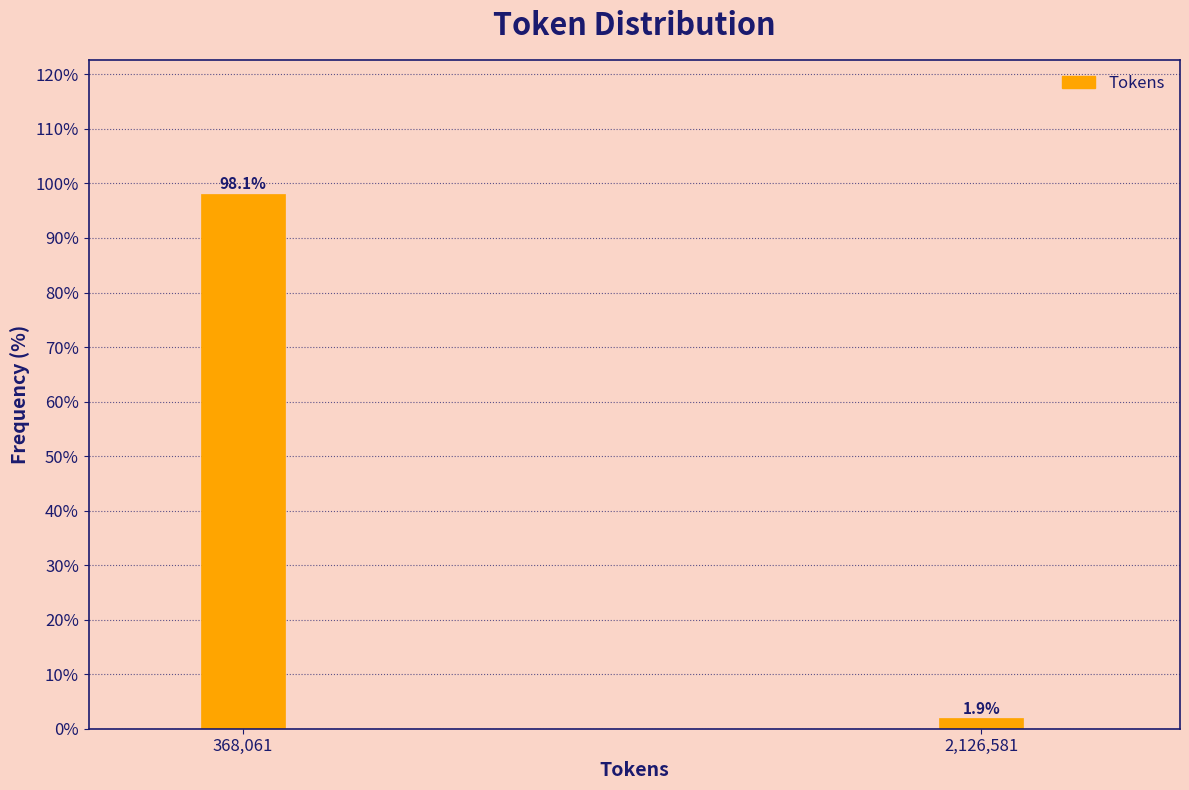

Reading left to right, extract all data points from this chart.

368,061=98.1	2,126,581=1.9